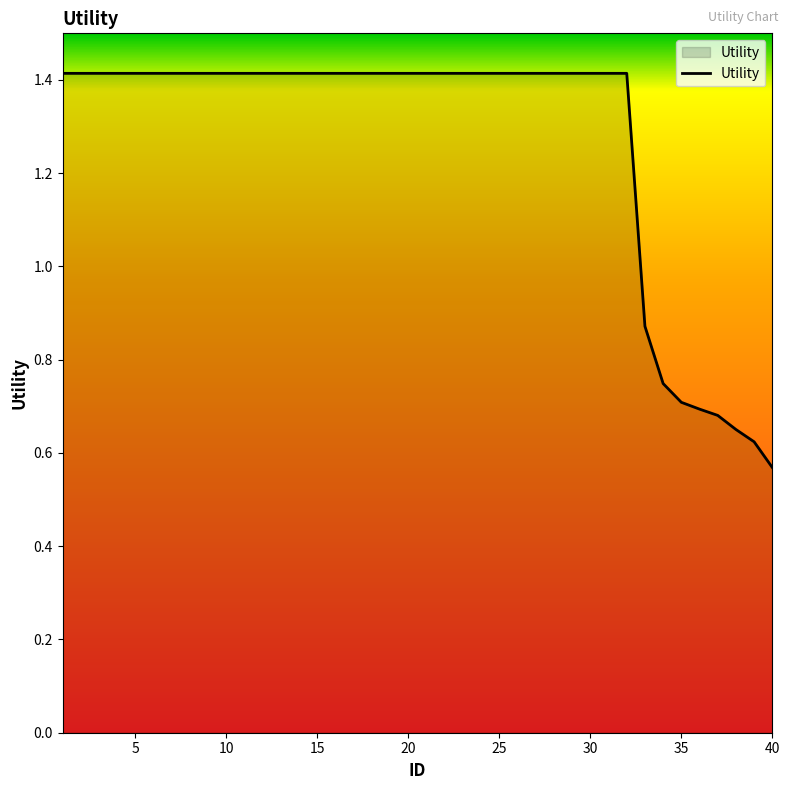

What is the difference between the maximum and minimum values?

0.8